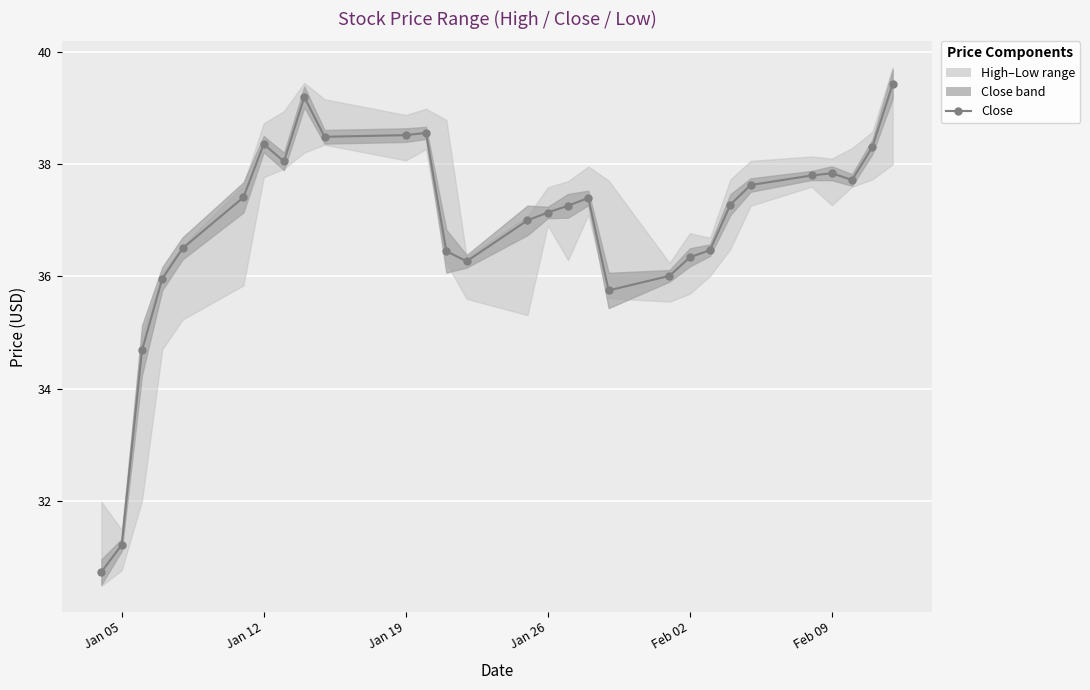

How many points are higher than both their immediate neighbors (excluding endpoints)?

5